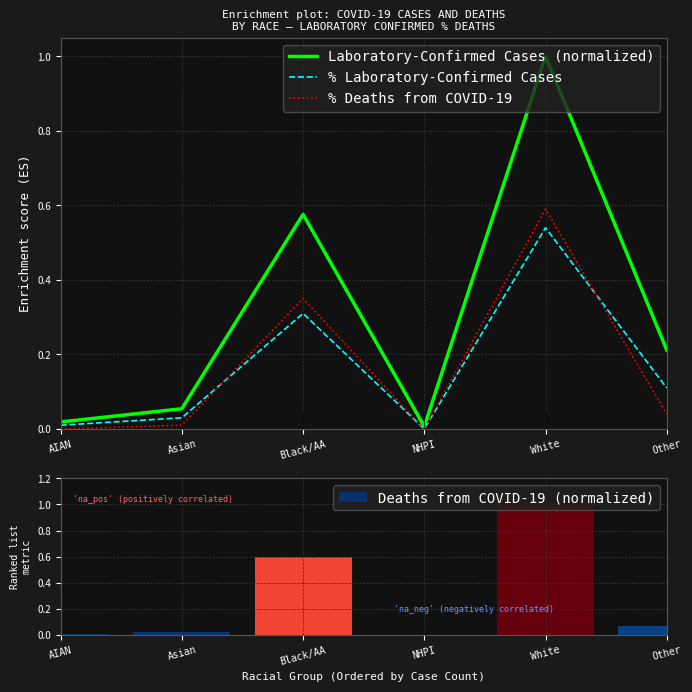

Between Asian and Black/AA, which series saw the biggest shift?

Deaths from COVID-19 (normalized)